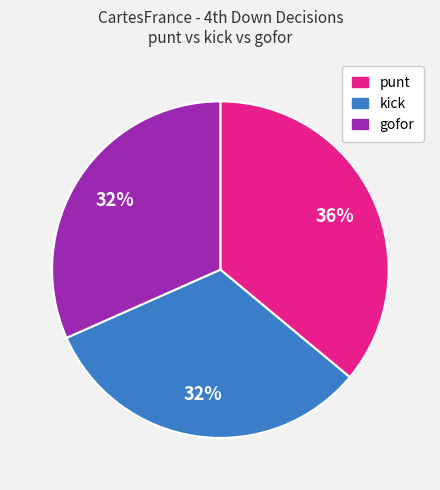

To the nearest percent, what is the average slice percentage?

33%